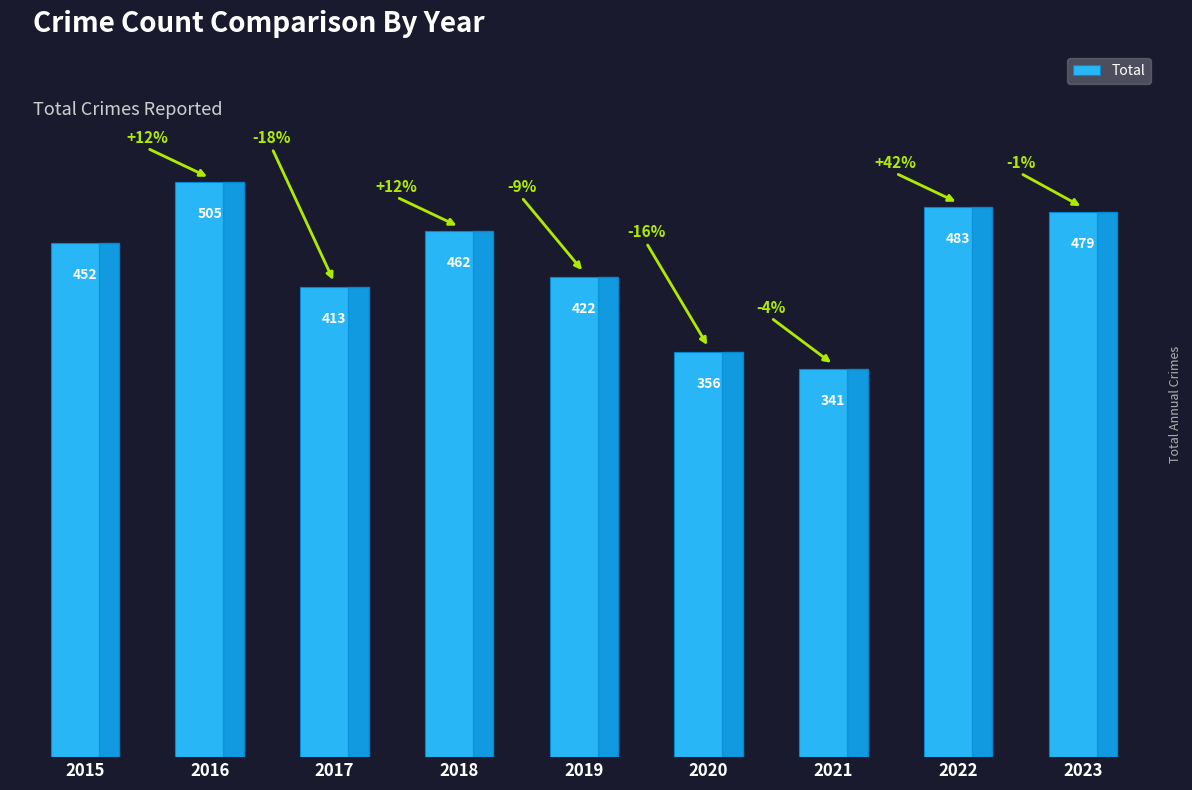

What is the sum of all values?

3913